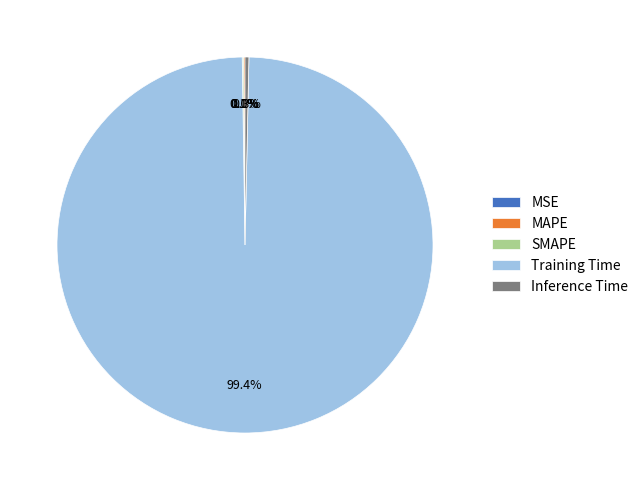

To the nearest percent, what is the difference between the Training Time and Inference Time slice percentages?

99%